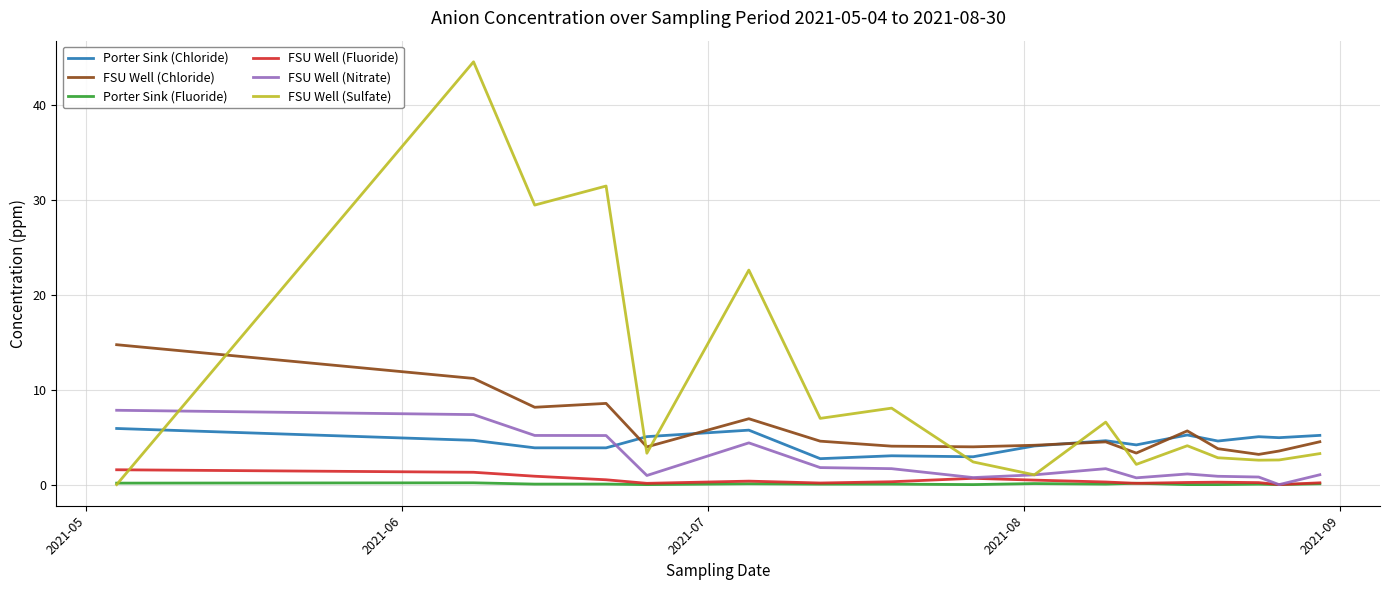

Which series has the largest total across all categories?

FSU Well (Sulfate)